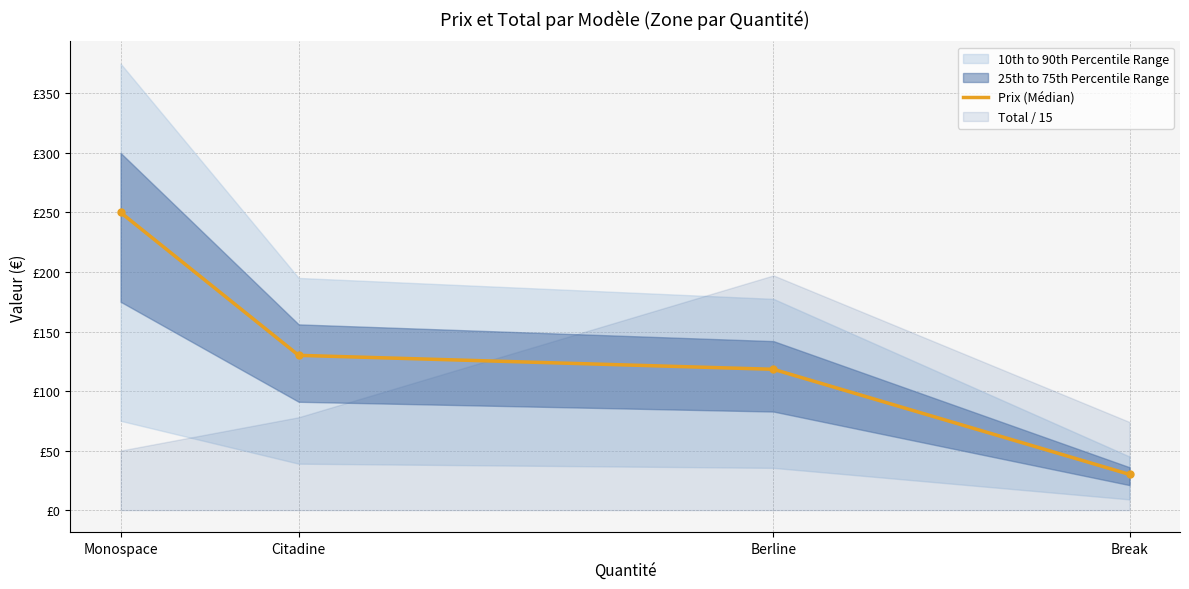

What is the label of the 1st point from the left?

Monospace